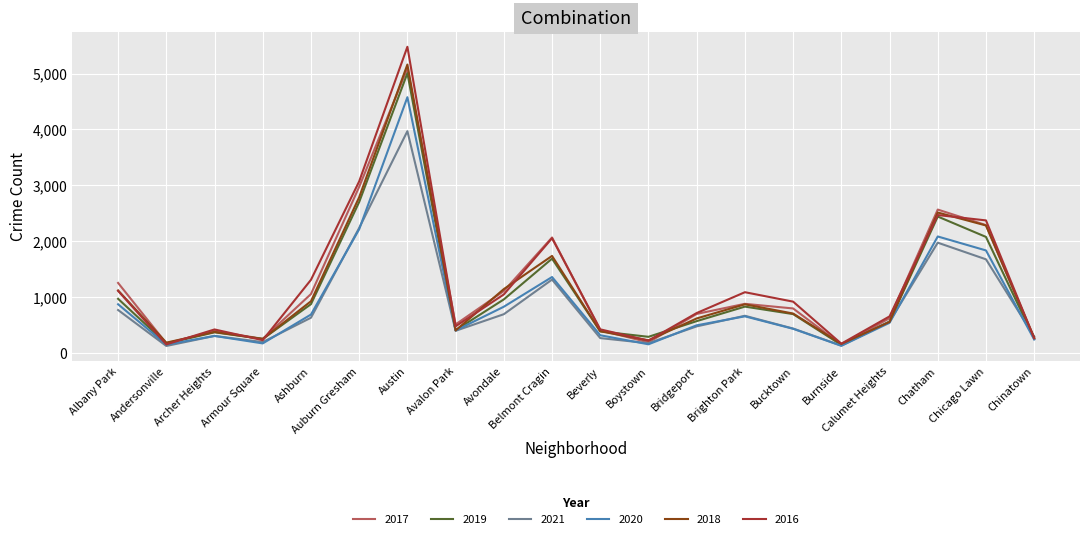

Is it true that 2021 equals 371 at Avondale?

False